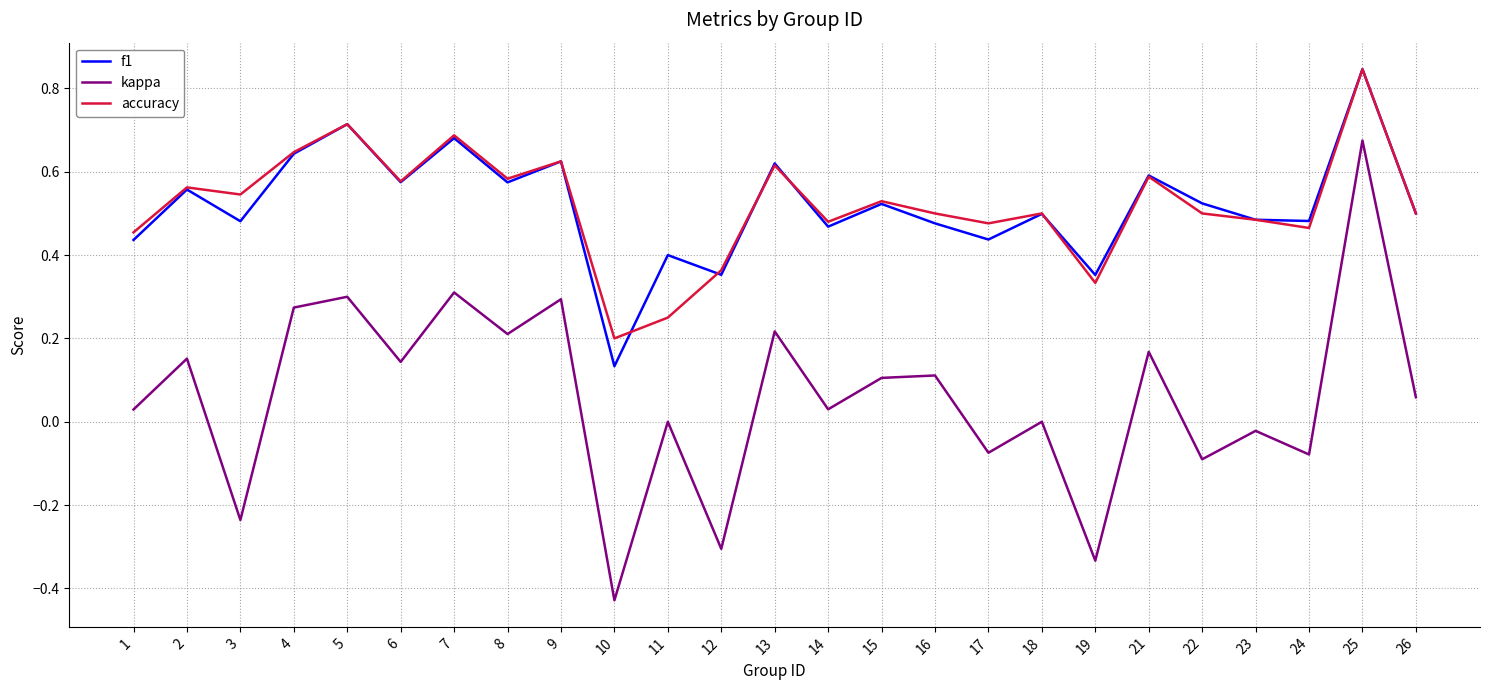

Which series has the largest range (max minus min)?

kappa